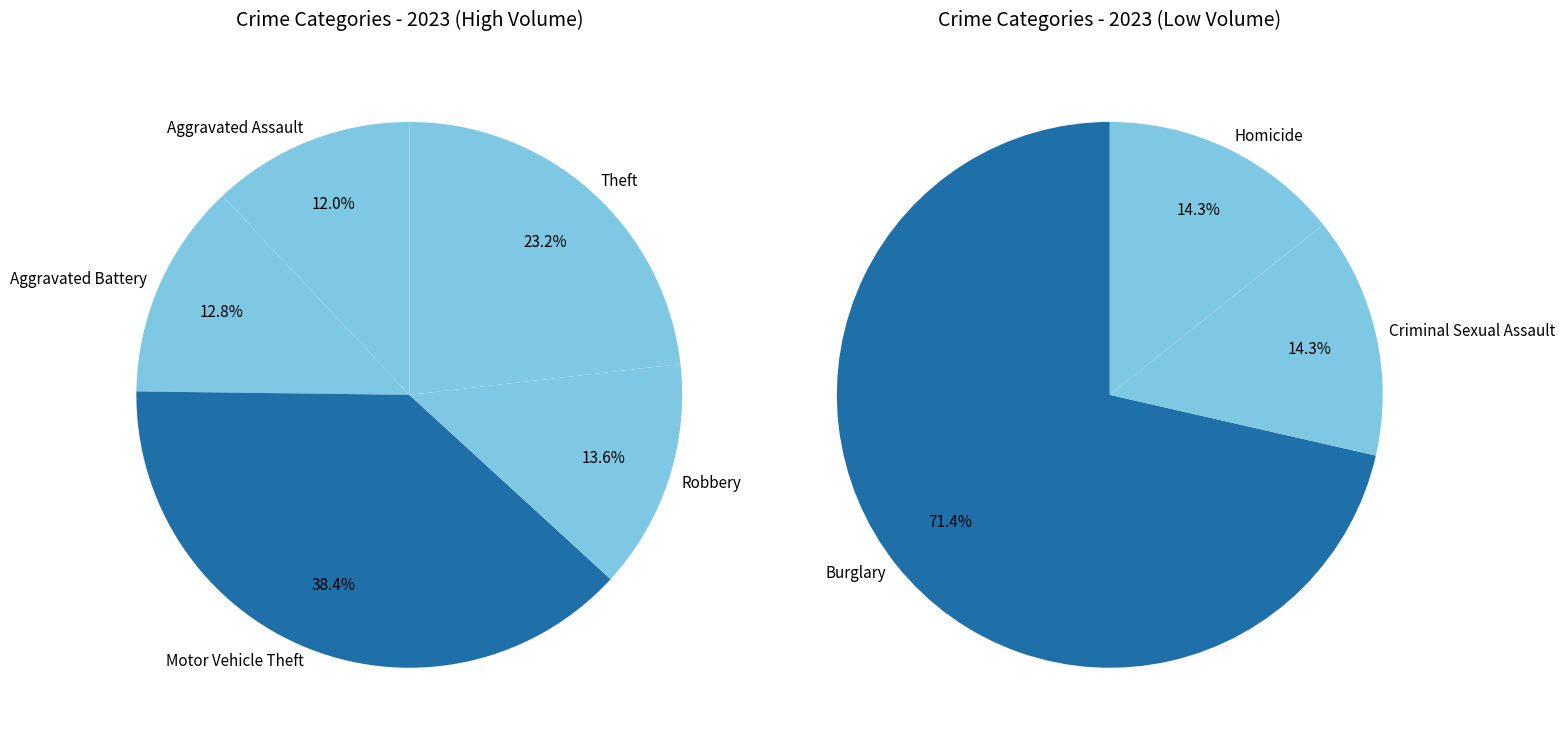

Is Theft the majority of the pie?

No